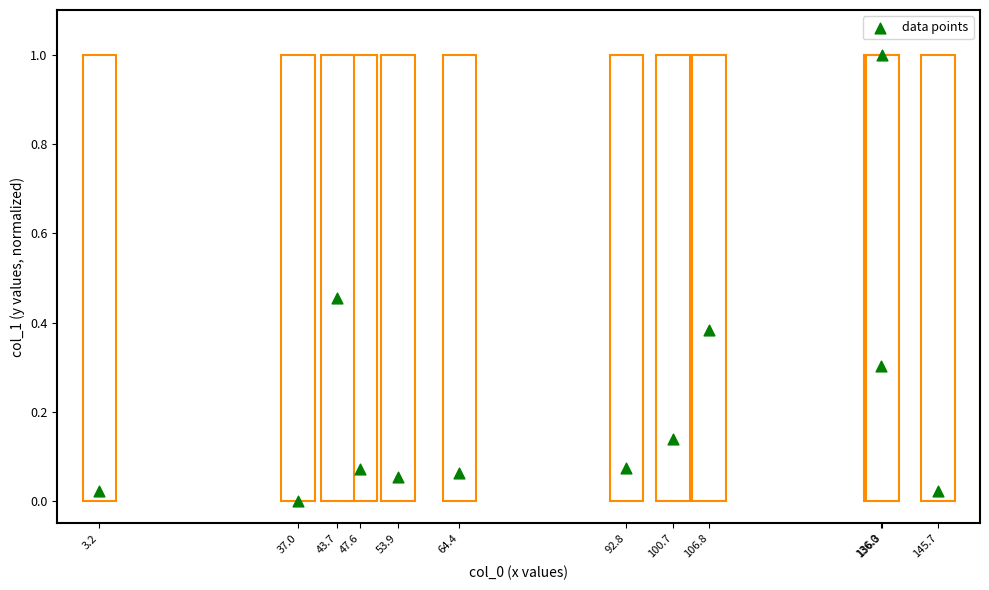

What is the range of X values (max minus min)?

1.0